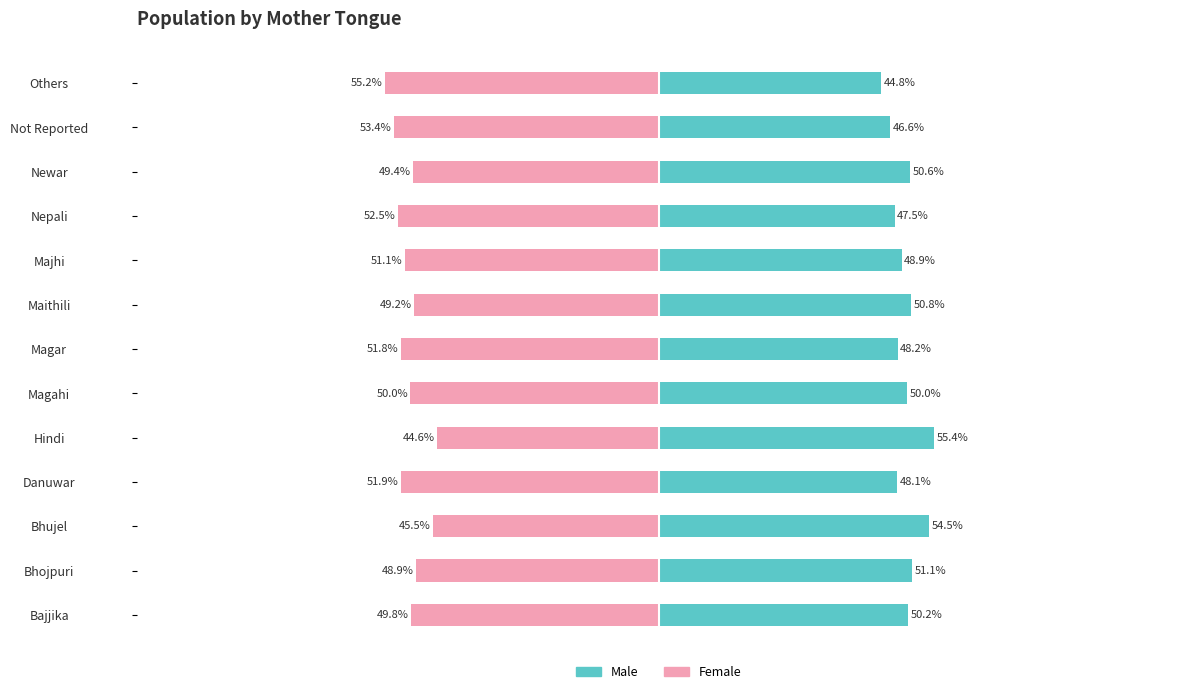

The Female series shows -55.2 at Others. True or false?

True